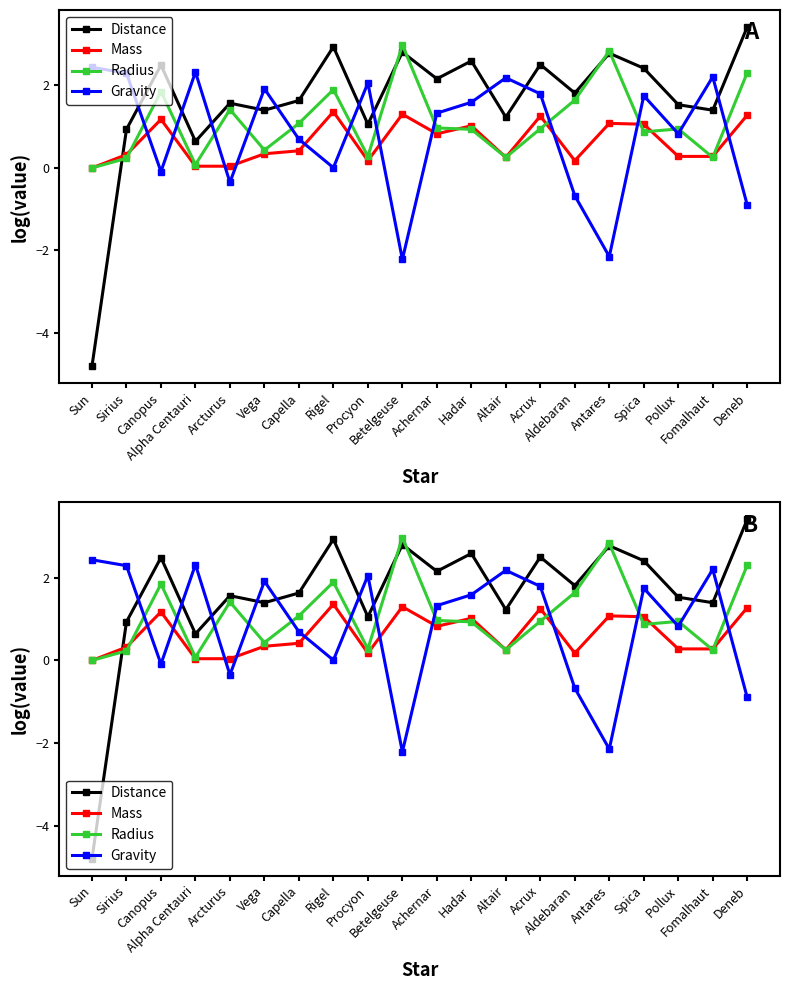

What position from the left is Altair?

13